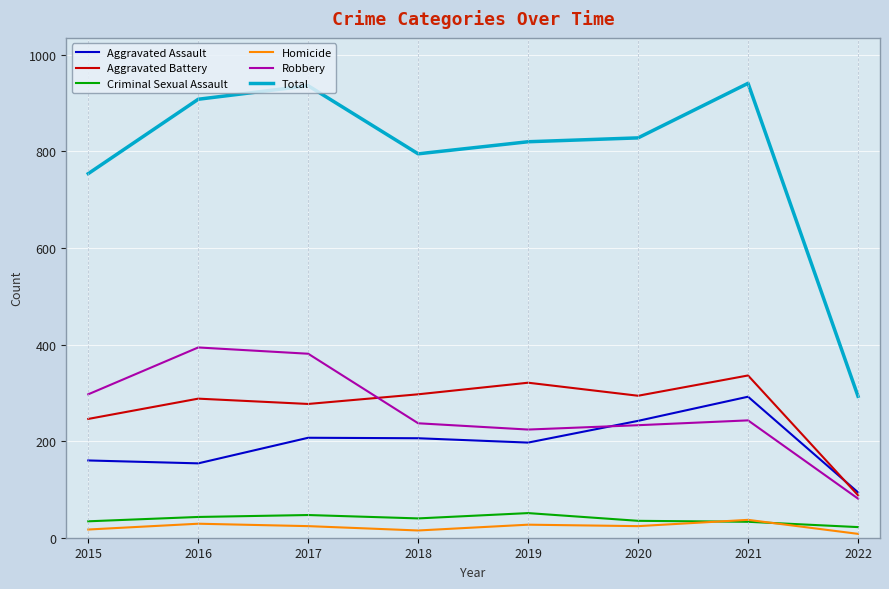

Is this an area chart (filled region under the line)?

No